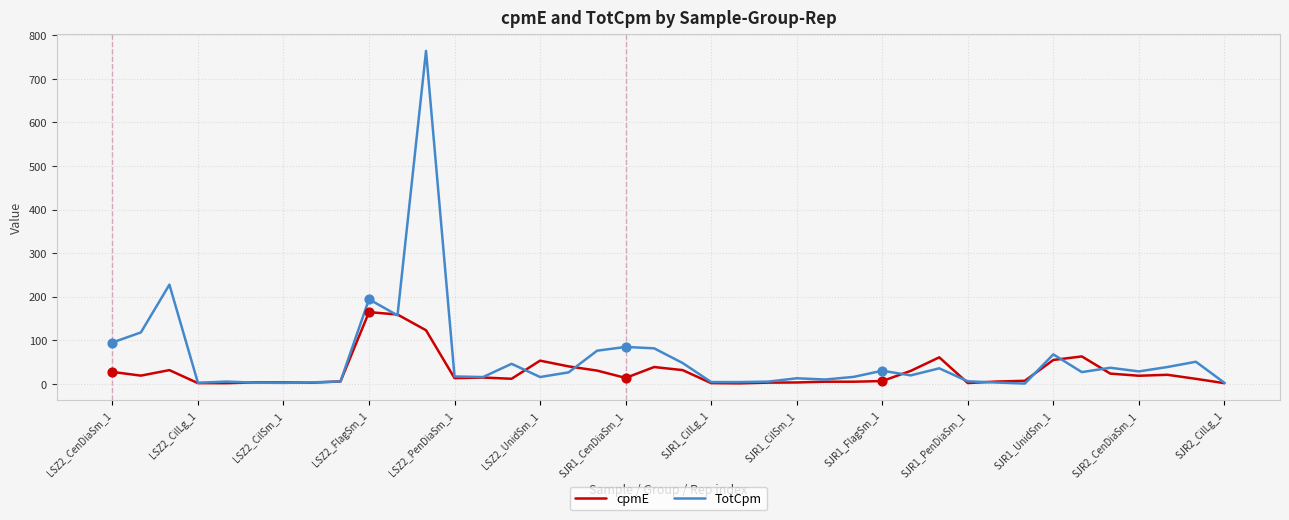

Rank the series by their maximum value, from lowest to highest.

cpmE, TotCpm